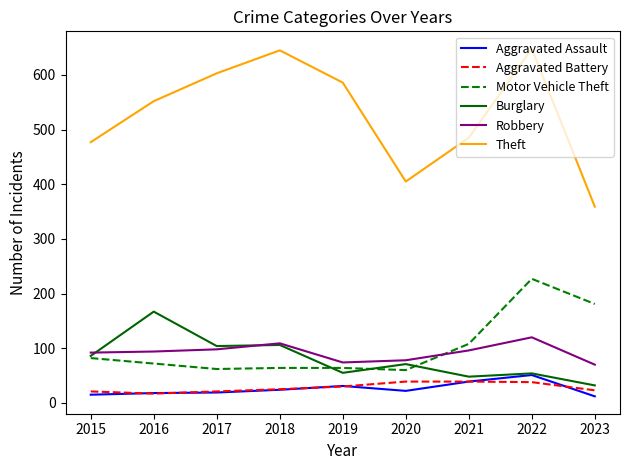

Which series has the largest total across all categories?

Theft